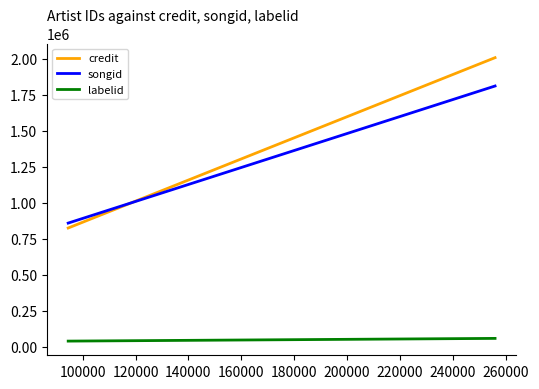

List the series in order of their peak value, highest first.

credit, songid, labelid